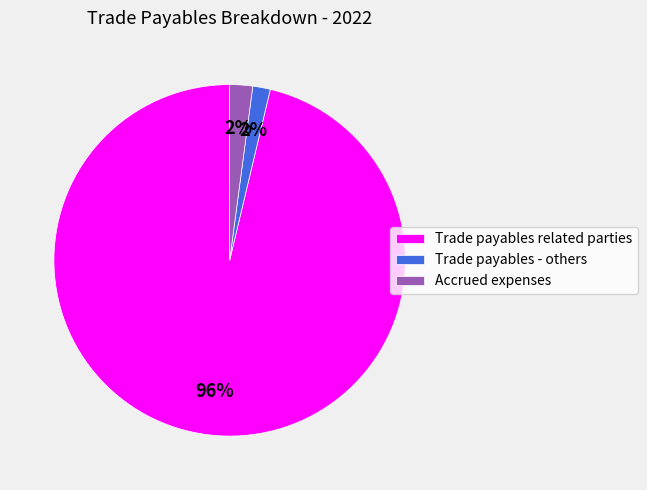

Is there a majority slice in this chart?

Yes